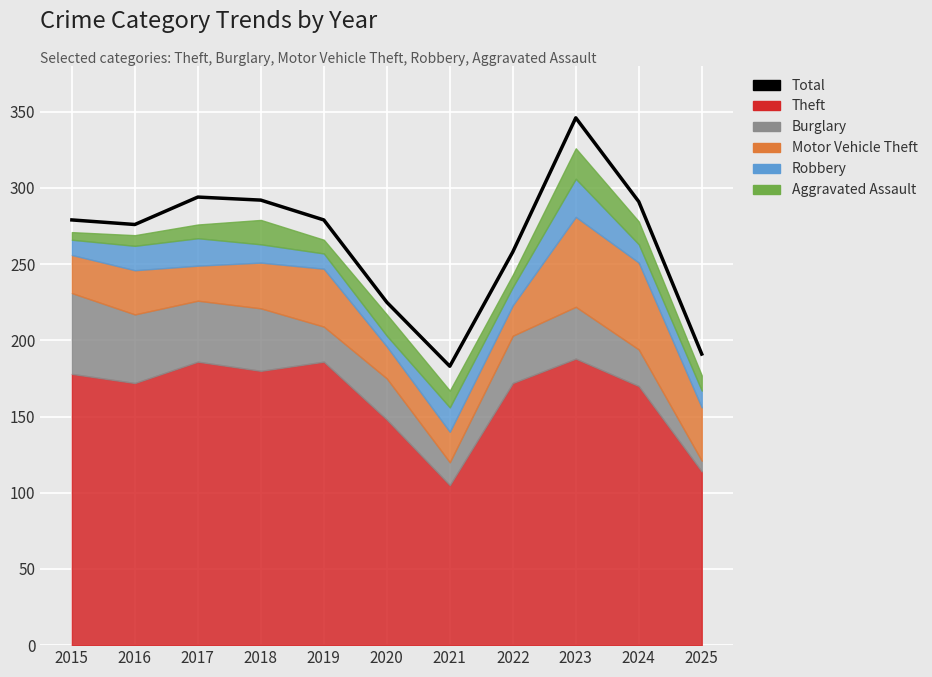

What is the minimum value shown in the chart?

183